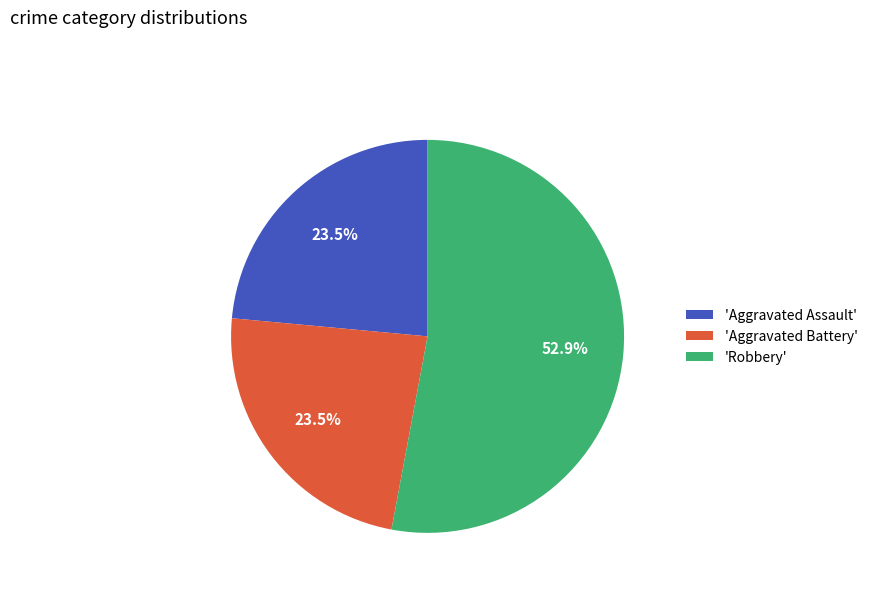

What is the largest slice in the pie chart?

'Robbery'